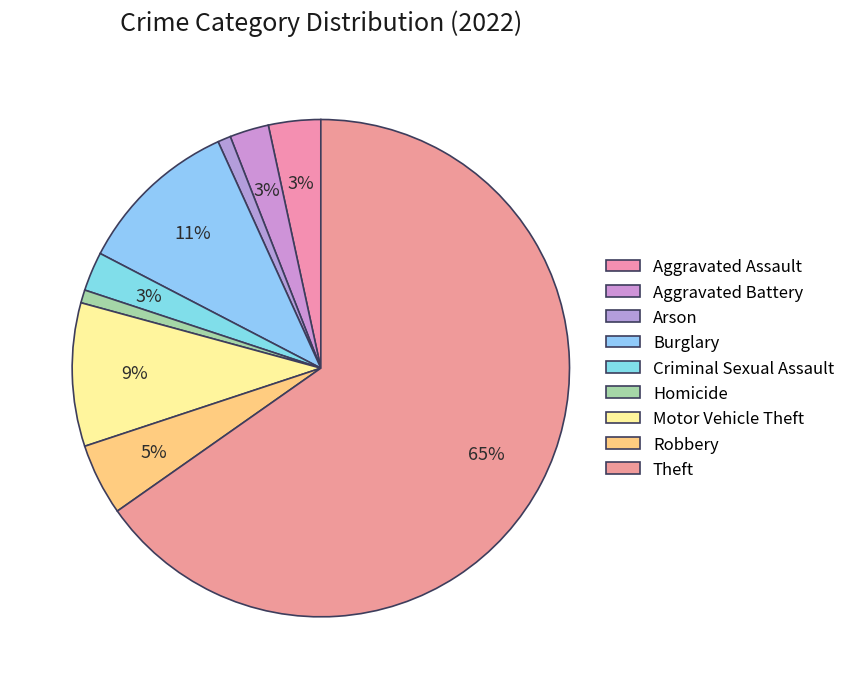

What is the majority slice?

Theft